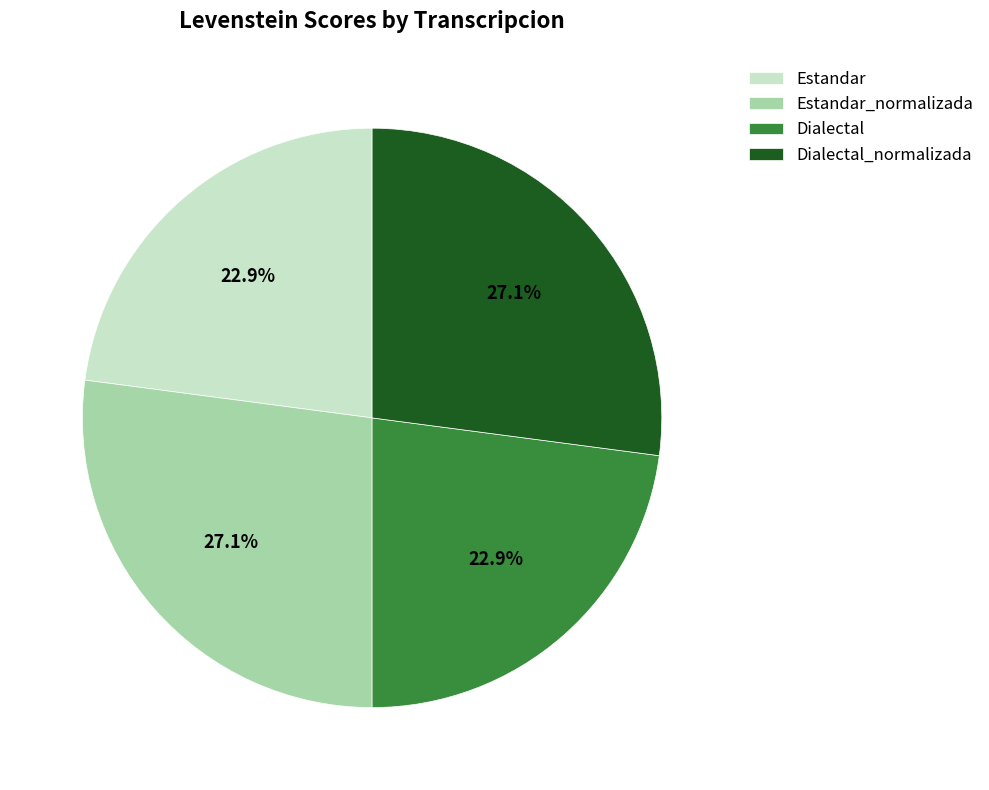

How much of the chart is everything except Estandar?

77.1%